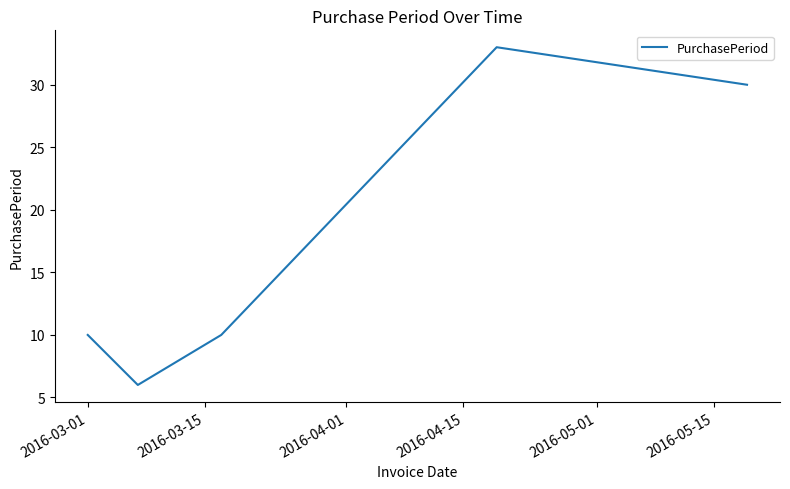

What is the greatest value displayed?

33